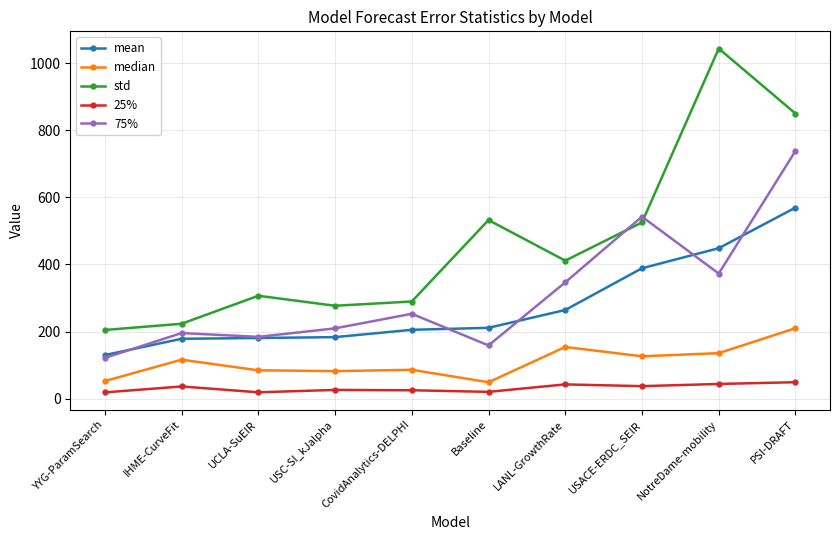

Which series ends up on top after the final intersection of std and 75%?

std